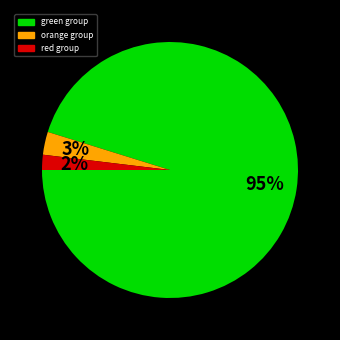

To the nearest percent, what is the difference between the largest and smallest slice percentages?

93%